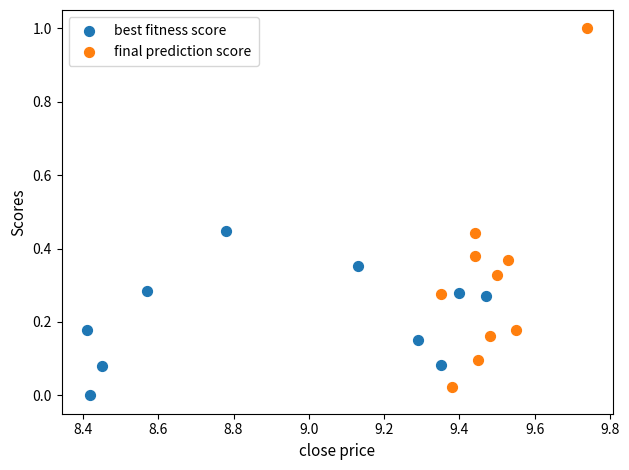

Which series reaches the maximum Y coordinate?

final prediction score